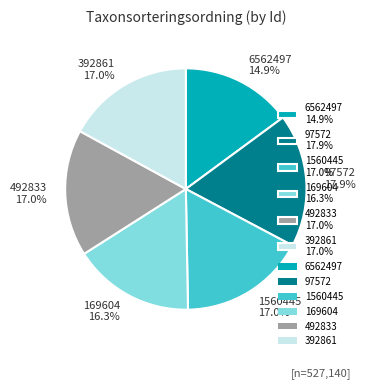

Which category has the smallest portion of the pie?

6562497